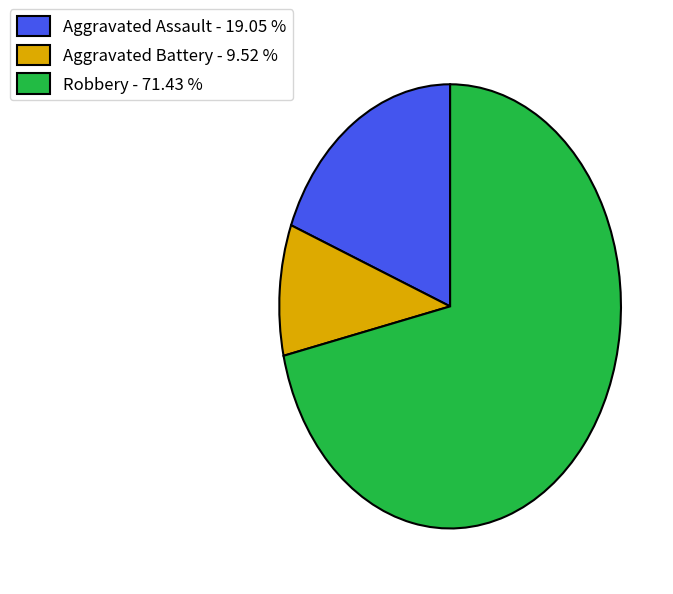

Rank the categories by value from highest to lowest.

Robbery - 71.43 %, Aggravated Assault - 19.05 %, Aggravated Battery - 9.52 %